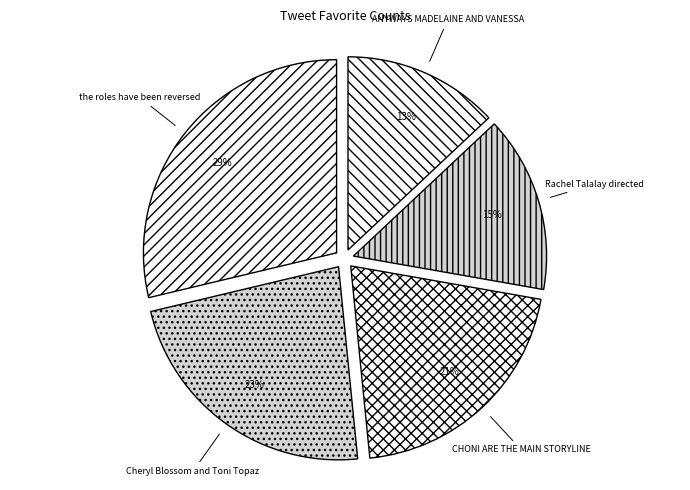

Count the number of slices in the pie.

5